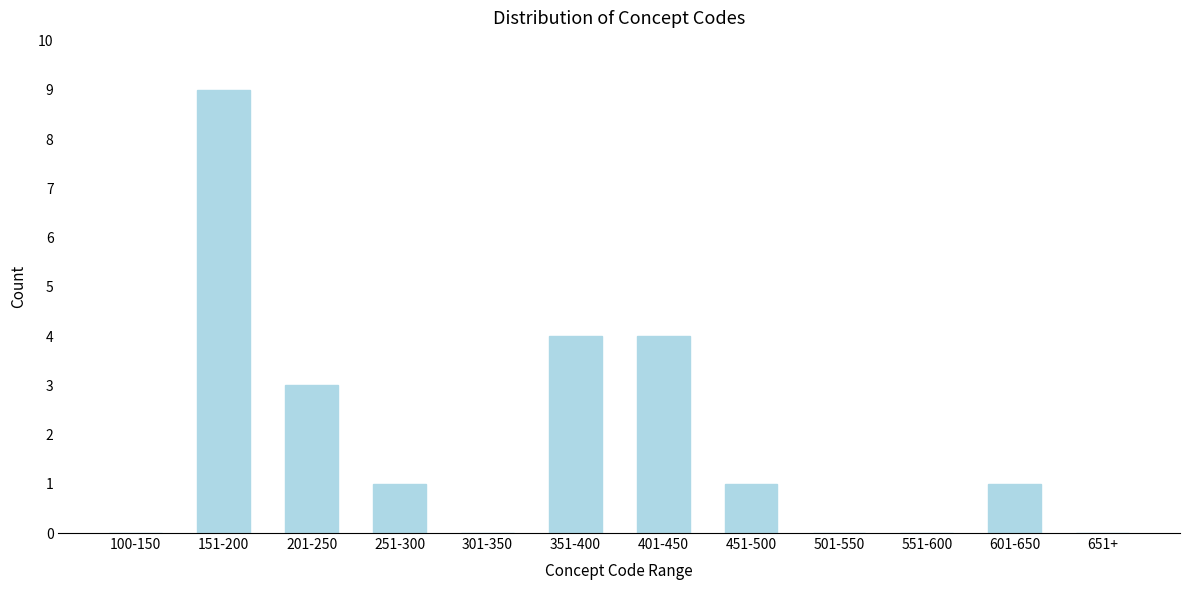

Reading right to left, transcribe all the data shown in this chart.

651+=0	601-650=1	551-600=0	501-550=0	451-500=1	401-450=4	351-400=4	301-350=0	251-300=1	201-250=3	151-200=9	100-150=0